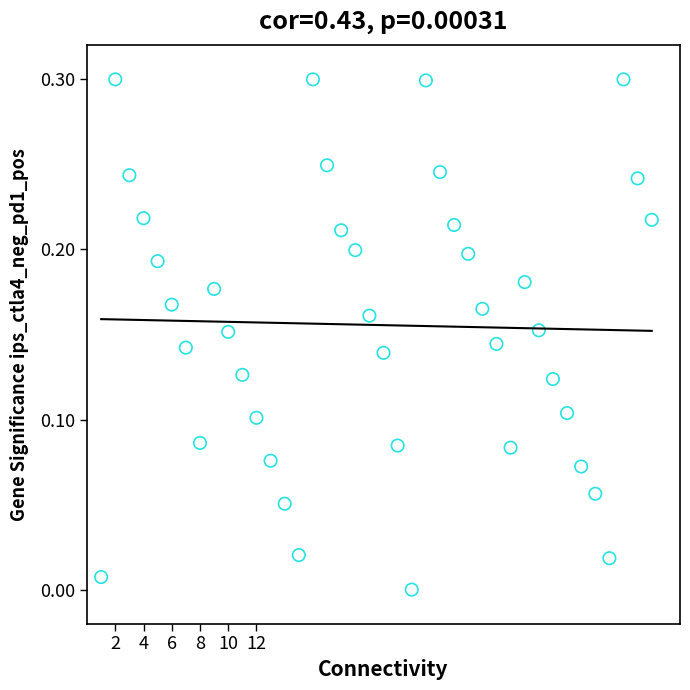

What is the range of Y values (max minus min)?

0.3